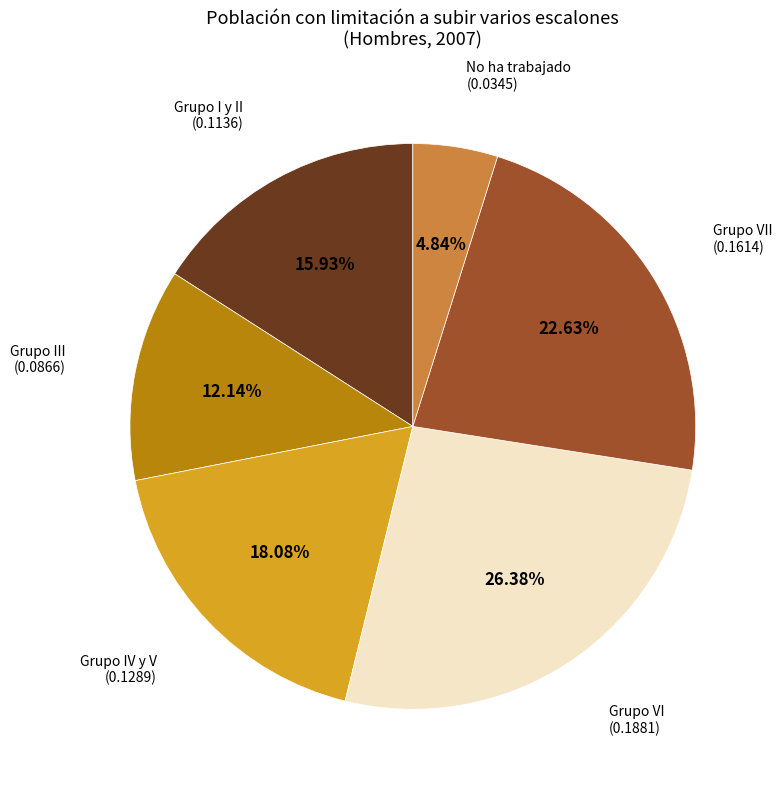

What percentage is the Grupo IV y V slice, to the nearest percent?

18%